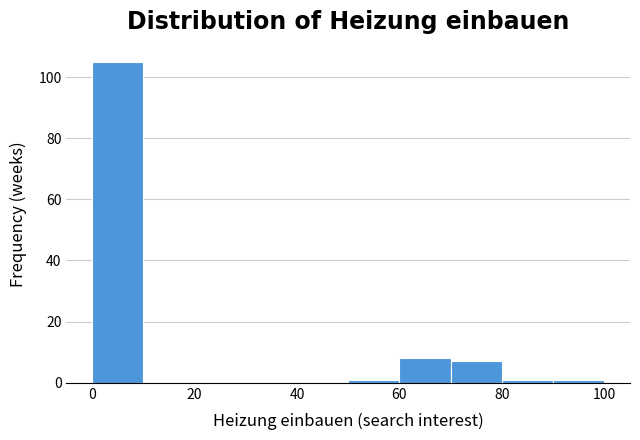

How tall is the bar that spans 70 to 80 on the x-axis? The values are not printed on the chart, so give them approximately, as read against the axis.

8